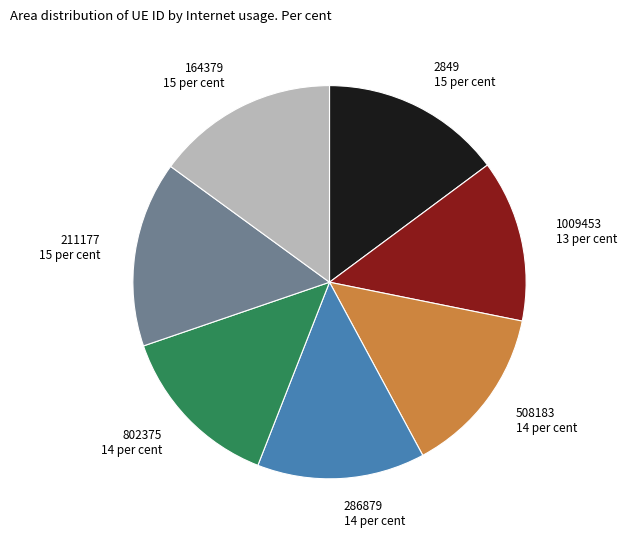

Approximately how many times larger is the value at 164379 compared to 802375?

1.1